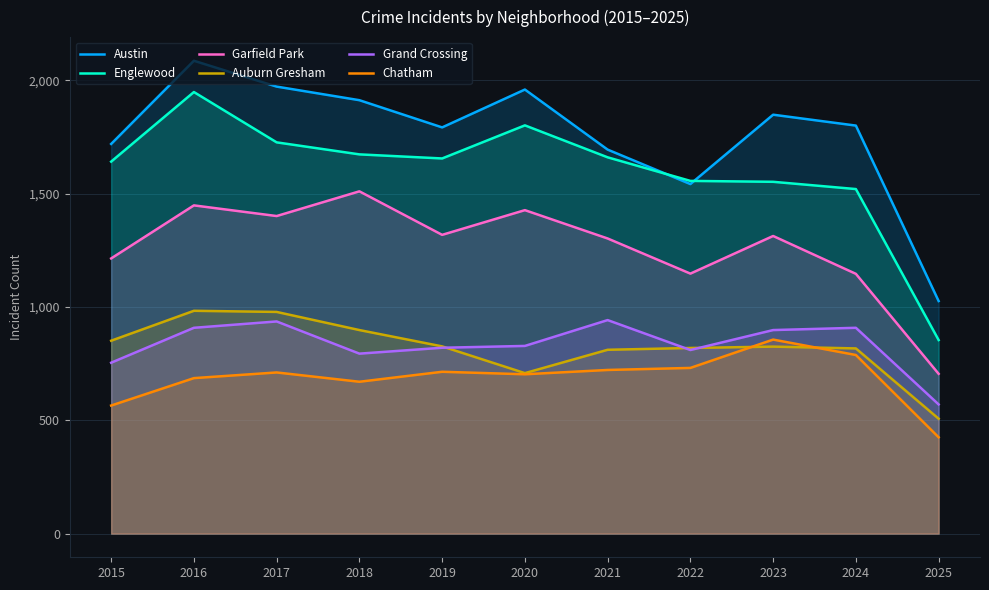

At which category does the chart reach its minimum across all series?

2025